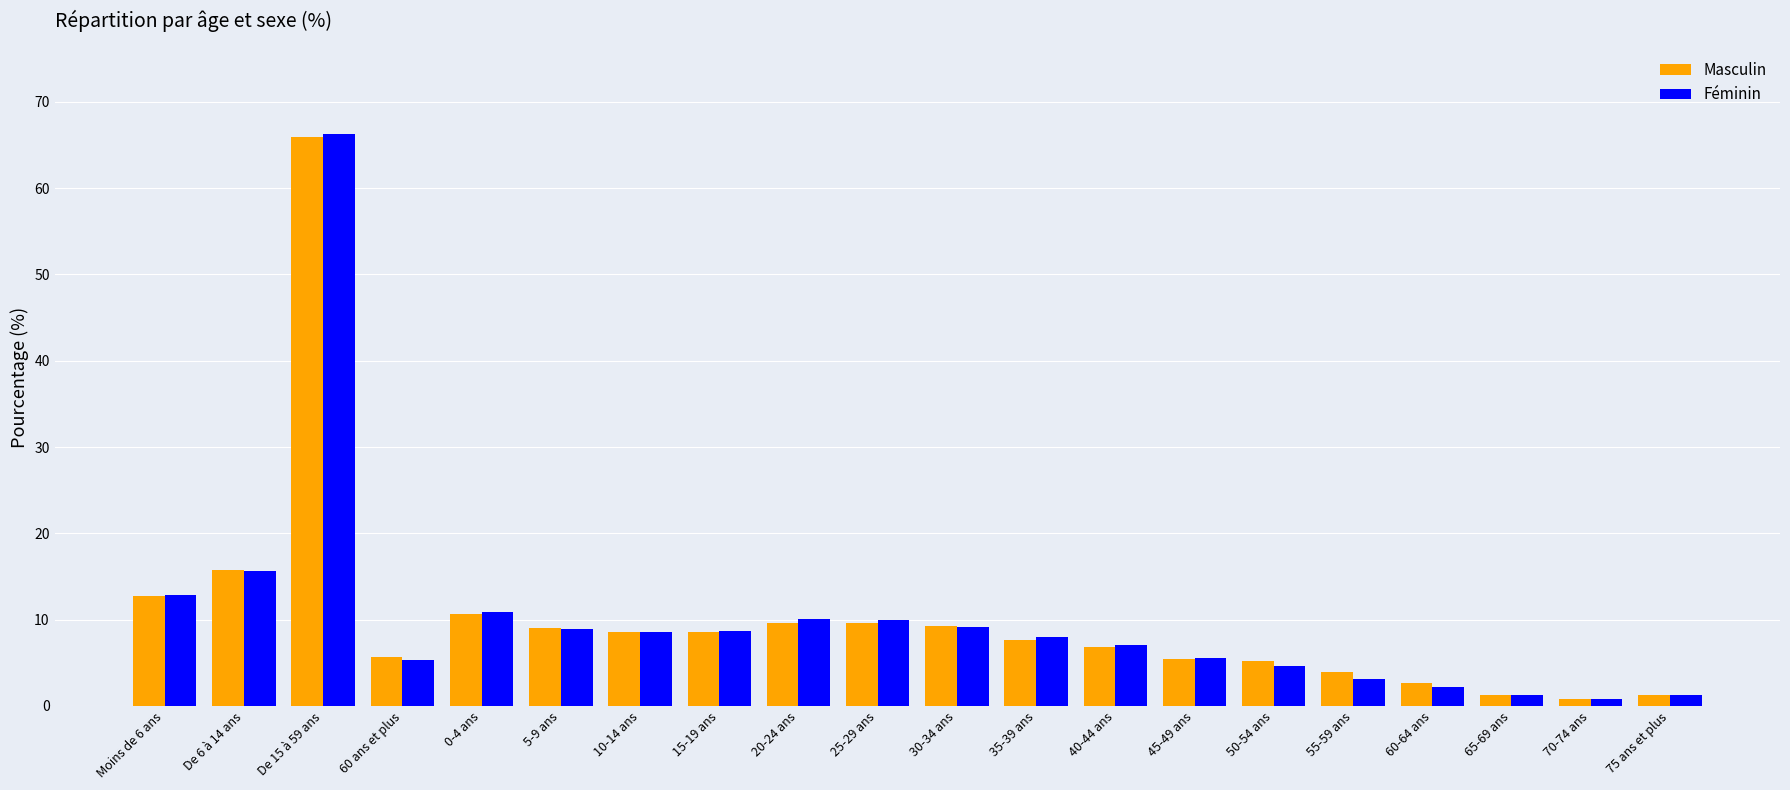

Is it true that Féminin equals 1.5 at 40-44 ans?

False